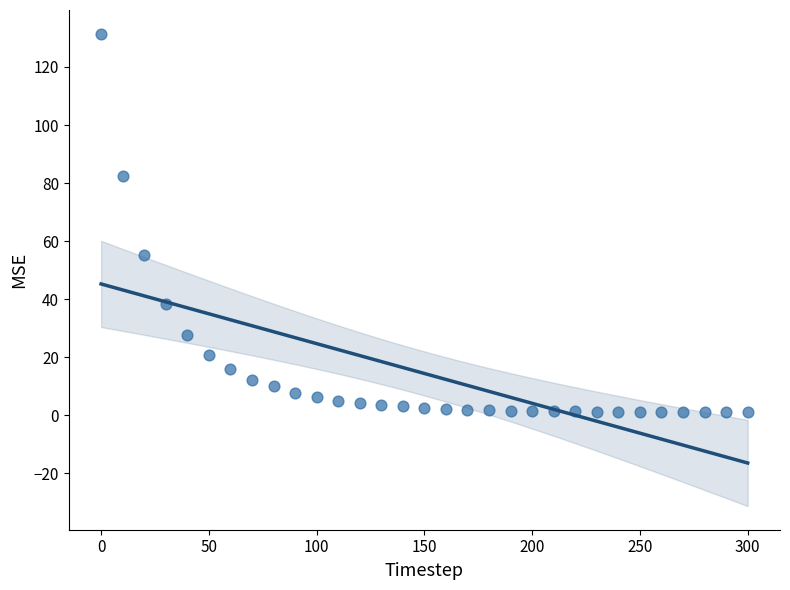

What Y value in the scatter plot is closest to 66?

55.0